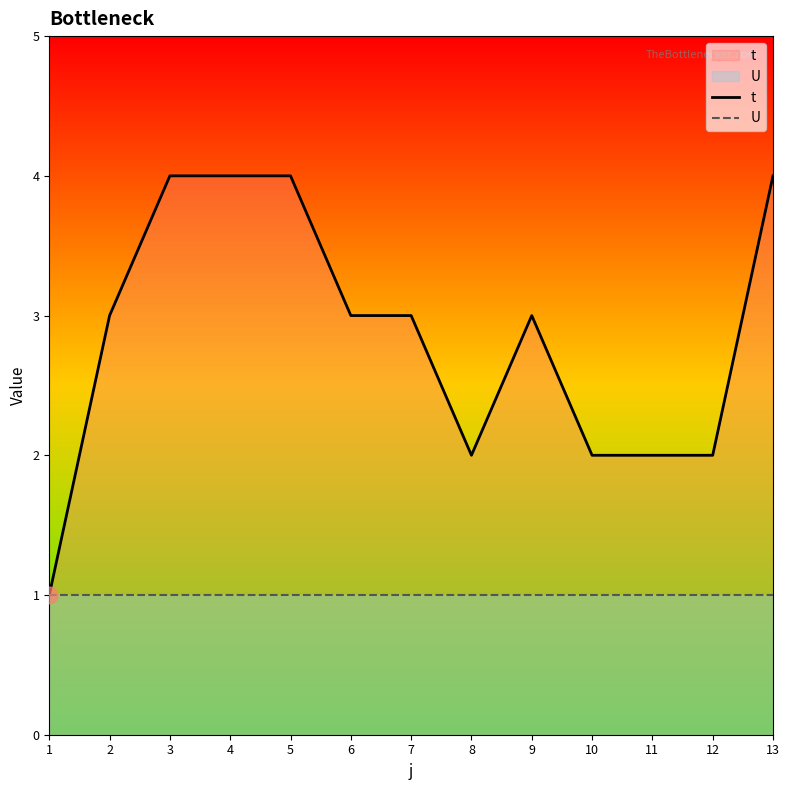

Which series has the widest spread of values?

t